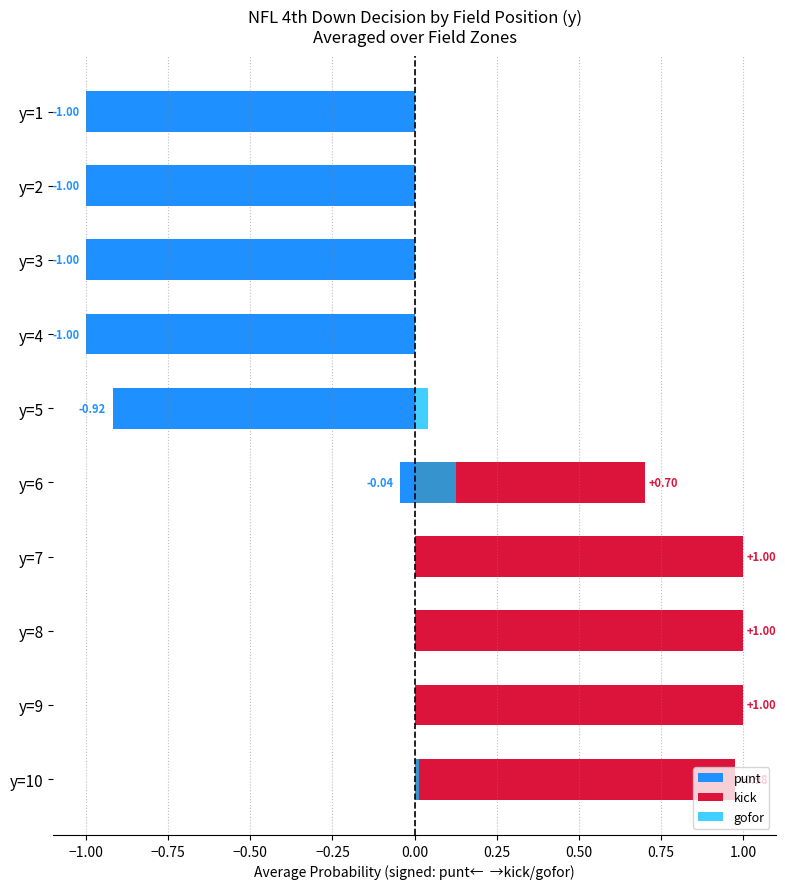

Which series changed the most between y=5 and y=6?

punt